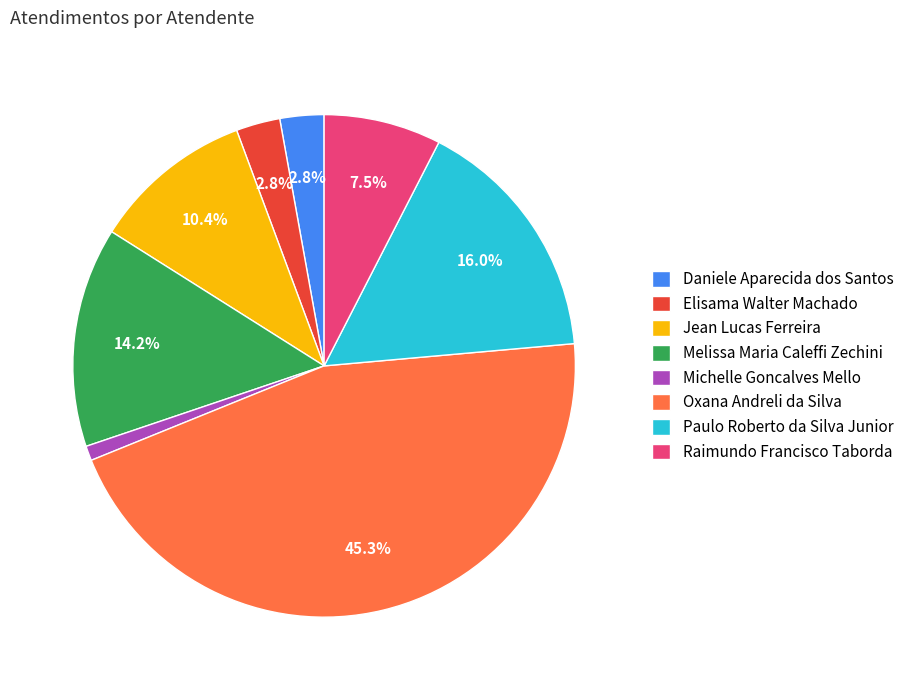

Do Oxana Andreli da Silva and Raimundo Francisco Taborda together represent more than half of the pie?

Yes